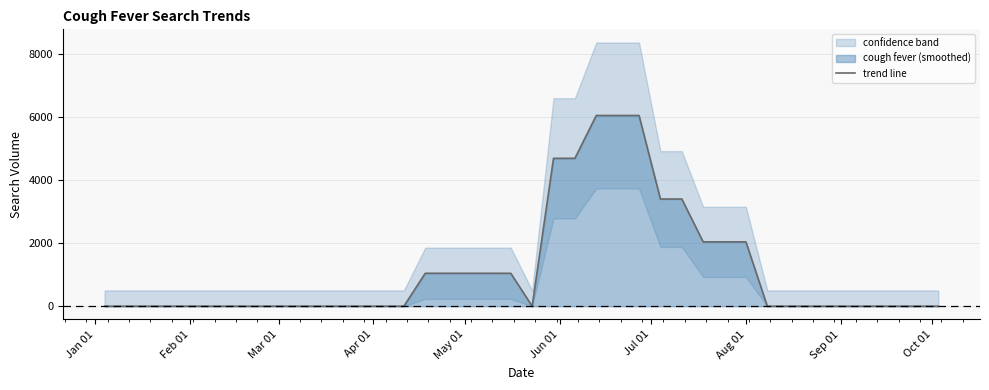

Reading left to right, list all the values displayed in this chart.

0.0	0.0	0.0	0.0	0.0	0.0	0.0	0.0	0.0	0.0	0.0	0.0	0.0	0.0	0.0	1043.5	1043.5	1043.5	1043.5	1043.5	0.0	4688.1	4688.1	6046.5	6046.5	6046.5	3398.0	3398.0	2039.7	2039.7	2039.7	0.0	0.0	0.0	0.0	0.0	0.0	0.0	0.0	0.0